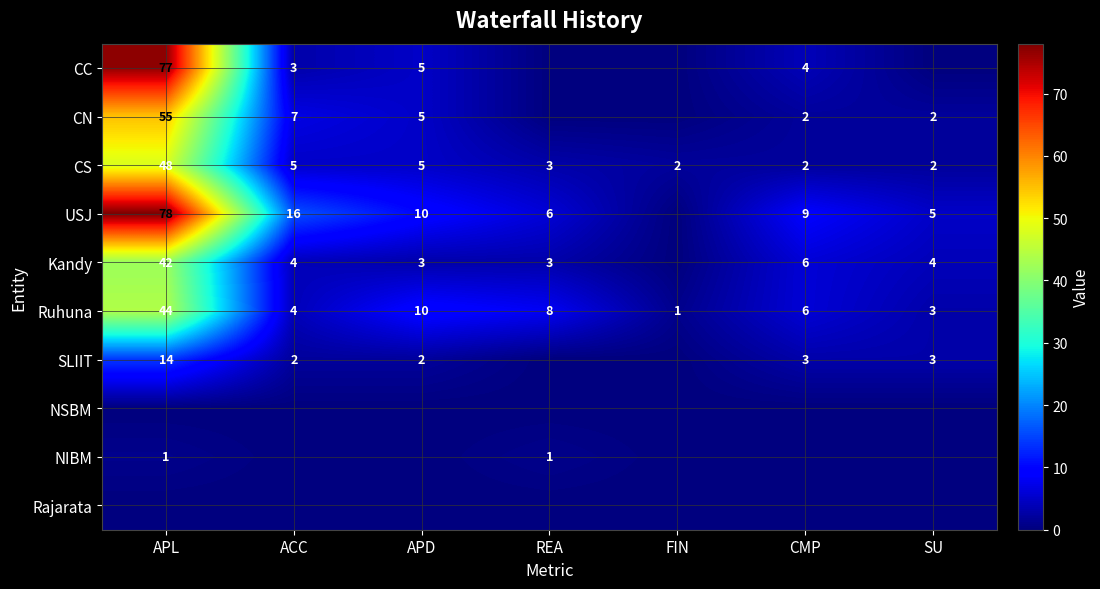

True or false: CC has a value of 9 at APD.

False